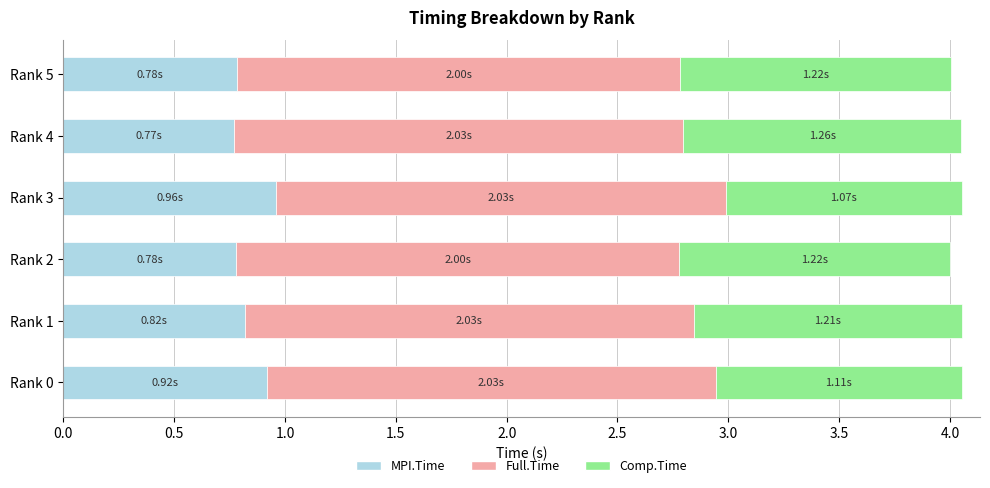

What is the total value across all series at Rank 2?

4.0